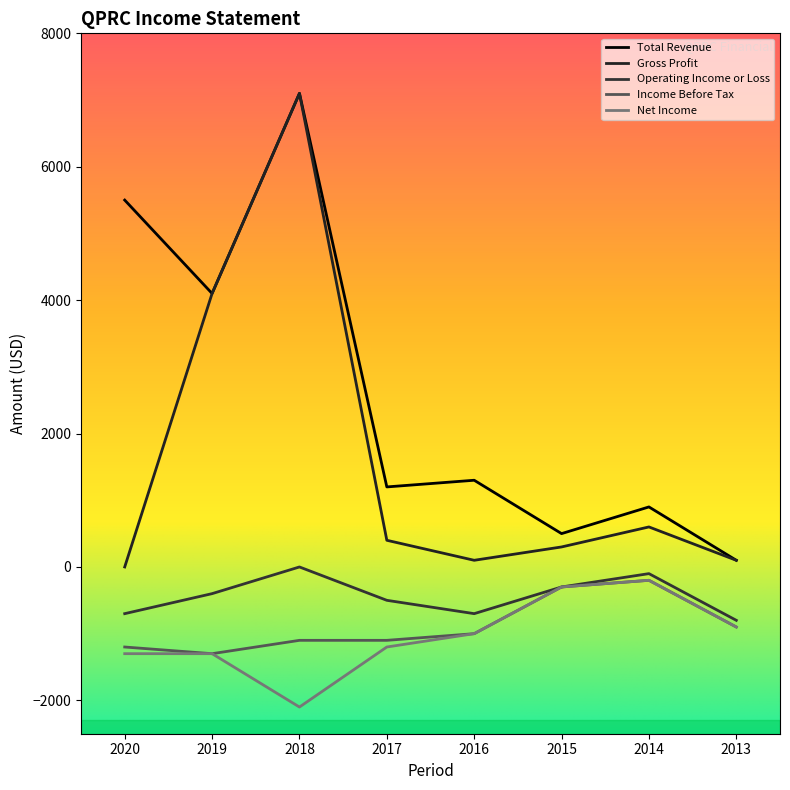

Is it true that Net Income equals -2100 at 2018?

True